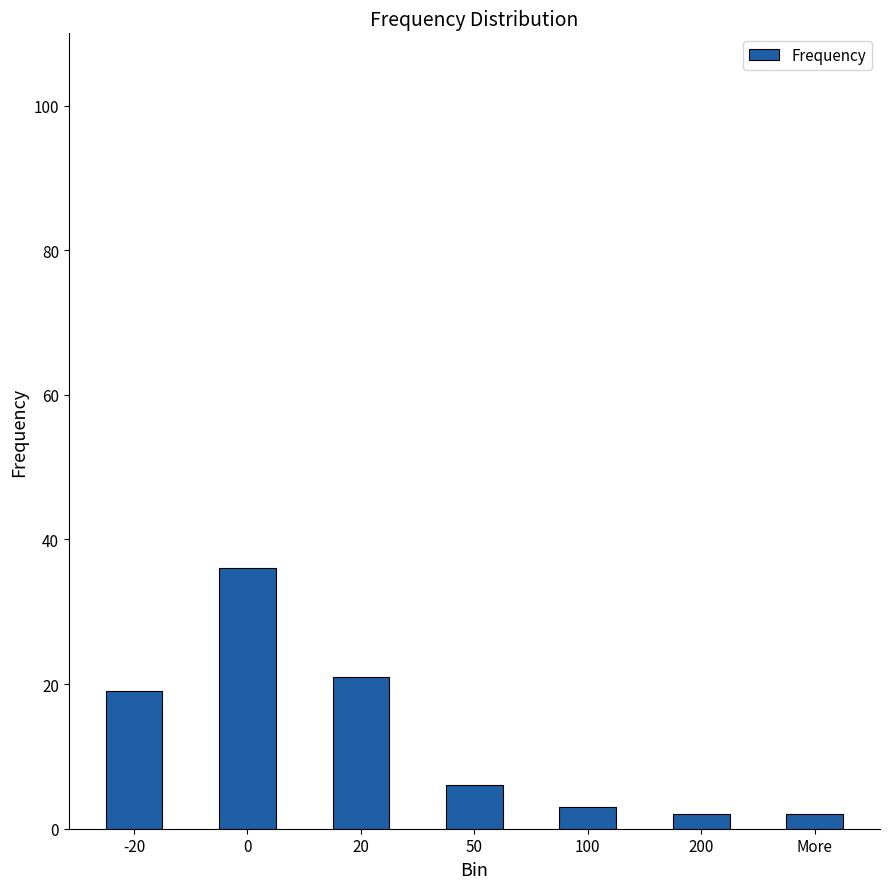

Which has a higher value, More or 50?

50